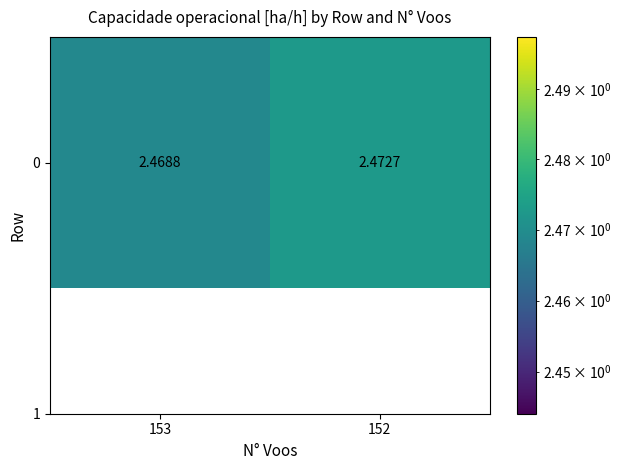

Rank the categories by value from lowest to highest.

153, 152